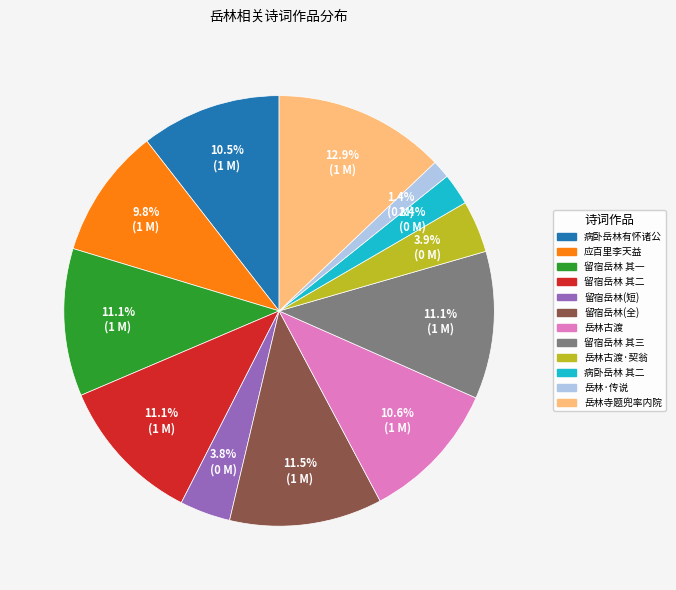

Is there a majority slice in this chart?

No